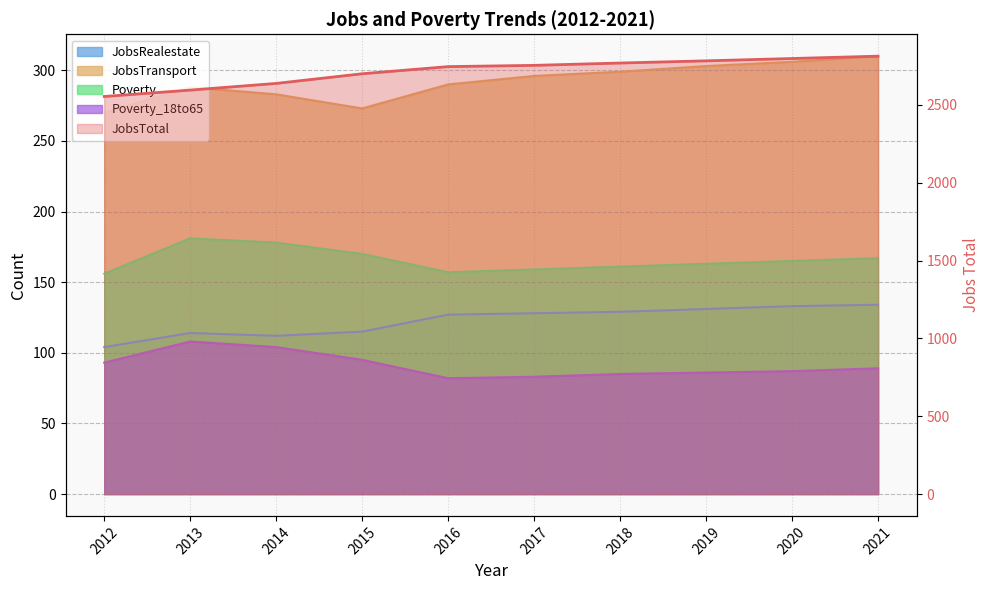

What is the value of the Poverty_18to65 point at the 6th from the left?

83